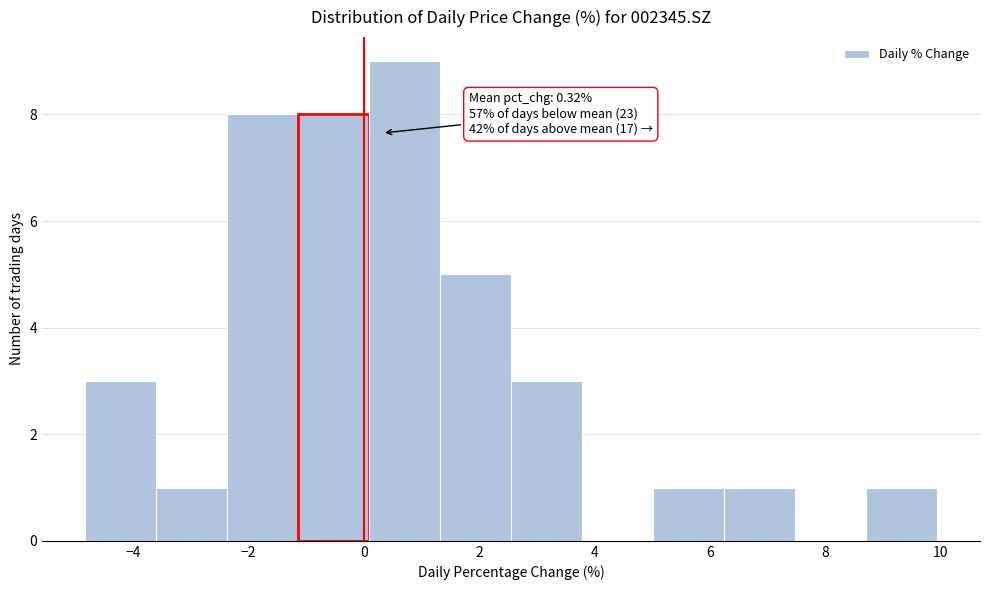

Which range on the x-axis has the tallest bar?

0.0 to 1.4